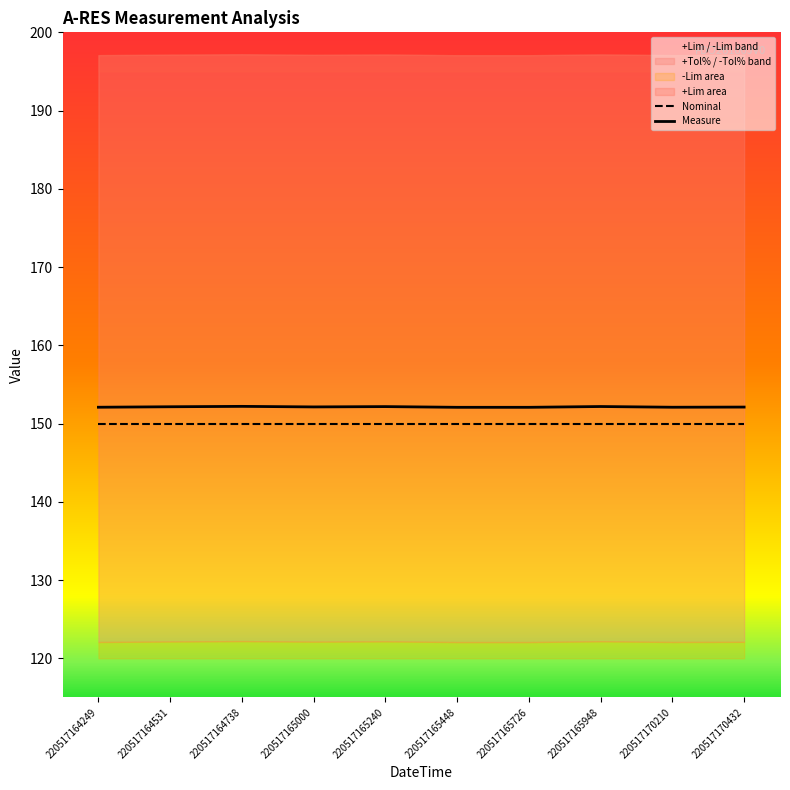

Does the chart have visible grid lines?

No